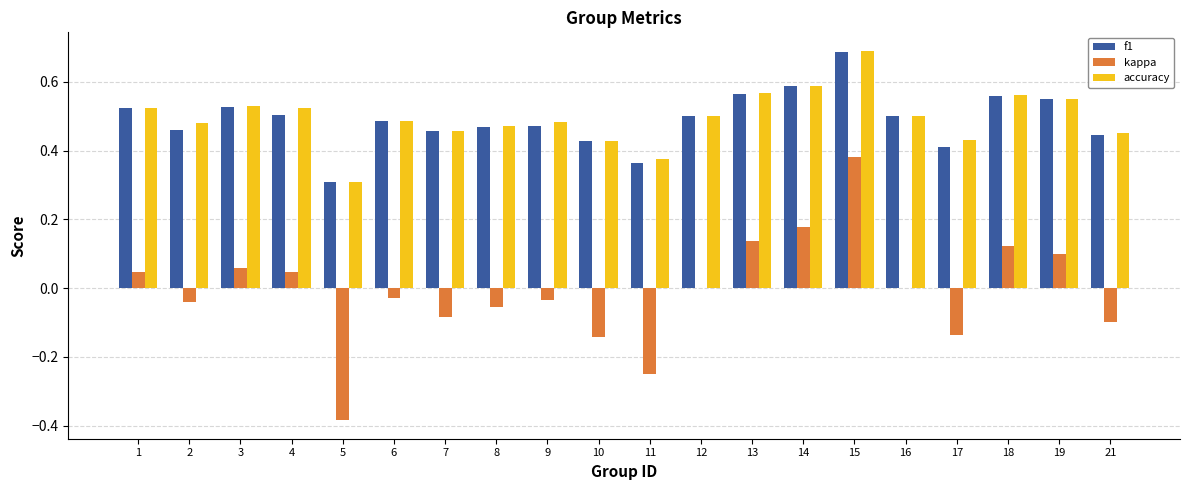

How many groups of bars are there?

20